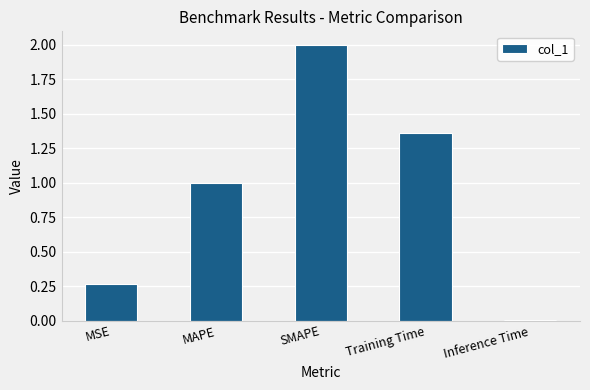

What is the label of the 3rd bar from the left?

SMAPE